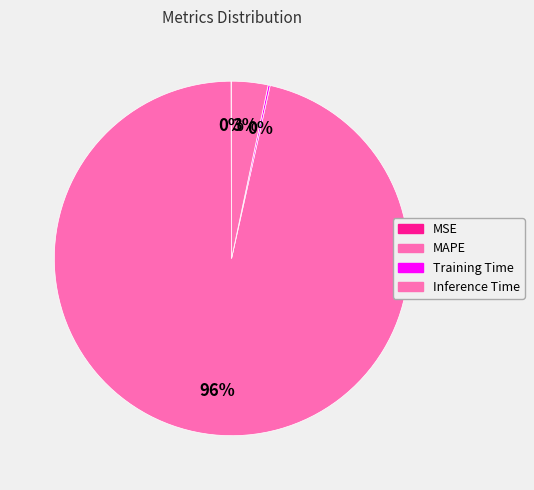

Is it true that MAPE is 99% of the pie?

False